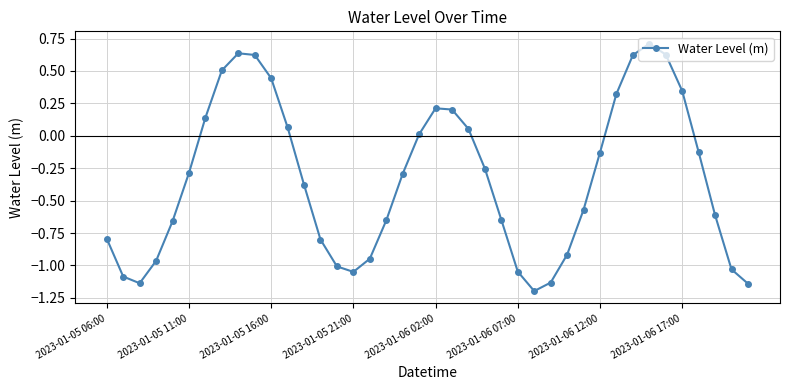

How many values are above zero?

15